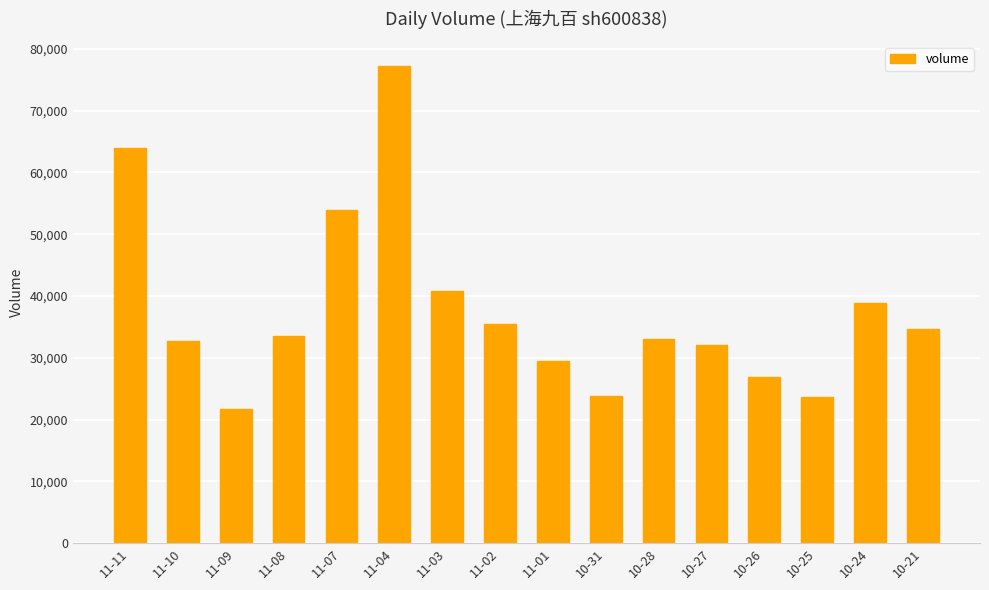

How many values are below 33464?

8